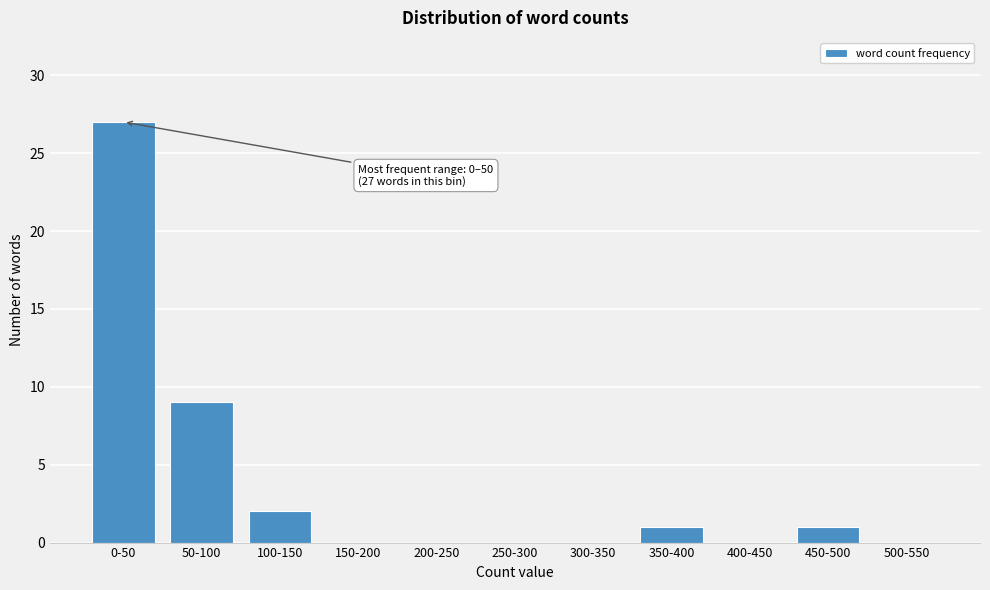

Reading right to left, list all the values displayed in this chart.

500-550=0	450-500=1	400-450=0	350-400=1	300-350=0	250-300=0	200-250=0	150-200=0	100-150=2	50-100=9	0-50=27